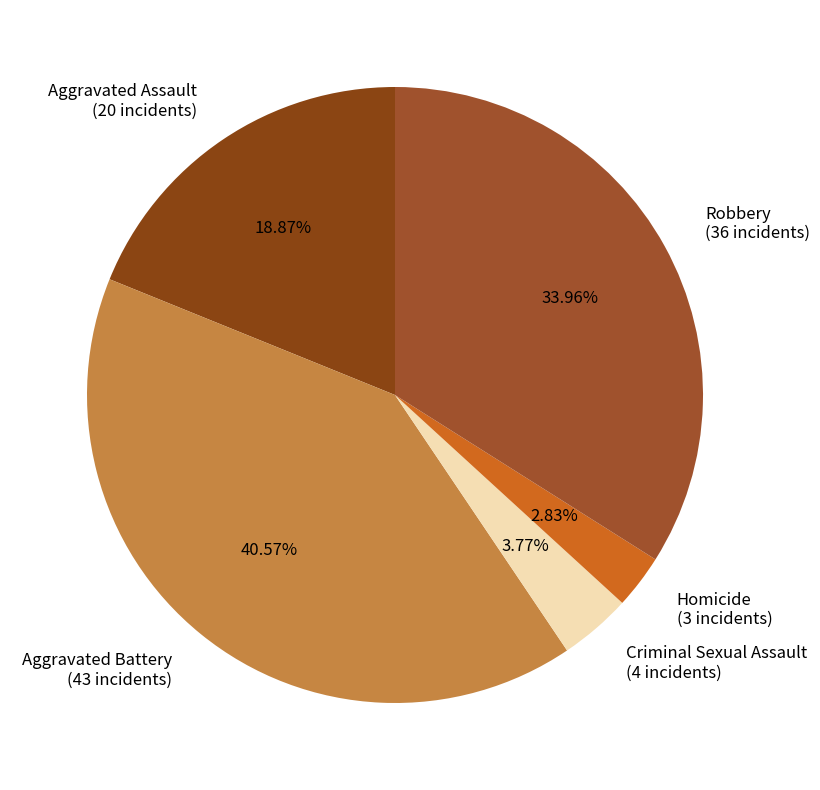

Rank the categories by value from highest to lowest.

Aggravated Battery, Robbery, Aggravated Assault, Criminal Sexual Assault, Homicide